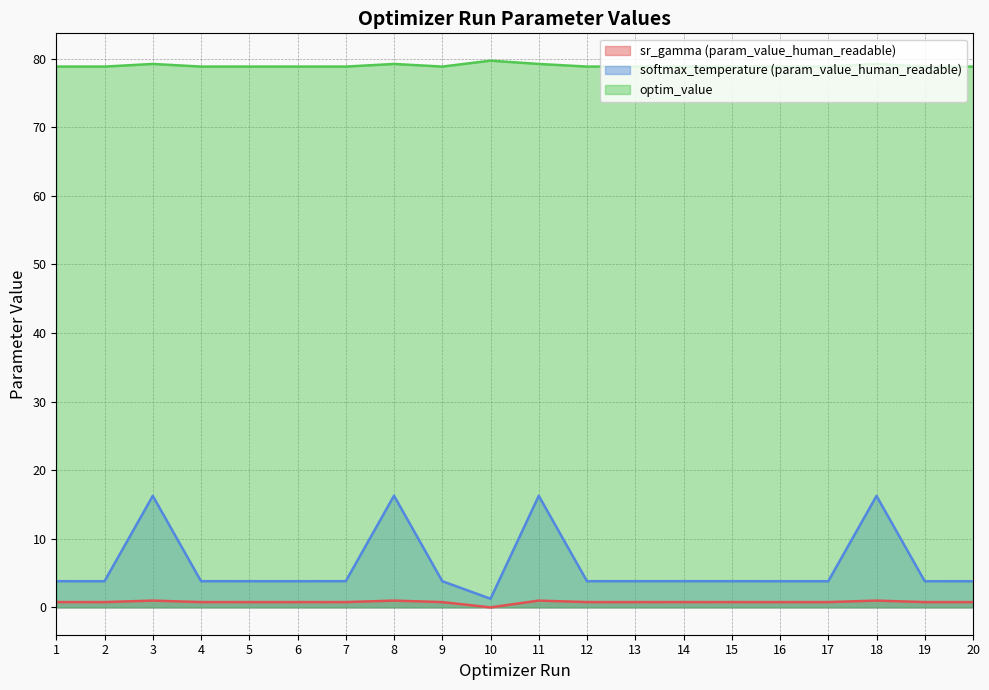

What is the value of the optim_value point at the 2nd from the left?

78.8